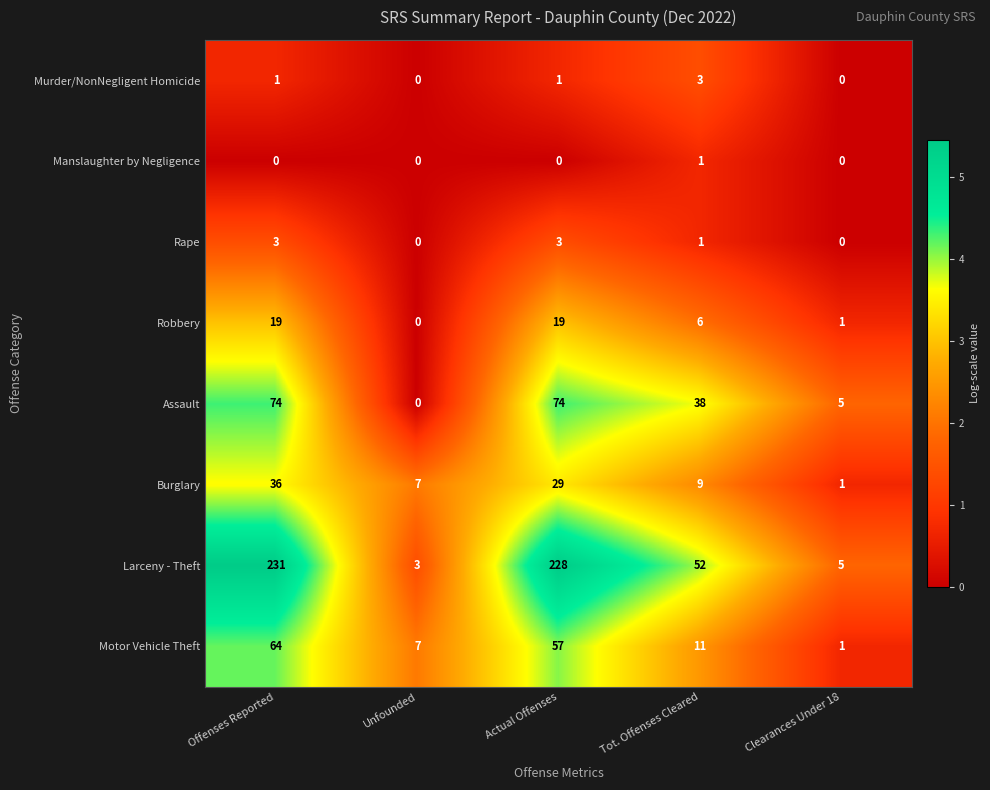

Is it true that Larceny - Theft equals 231 at Offenses Reported?

True